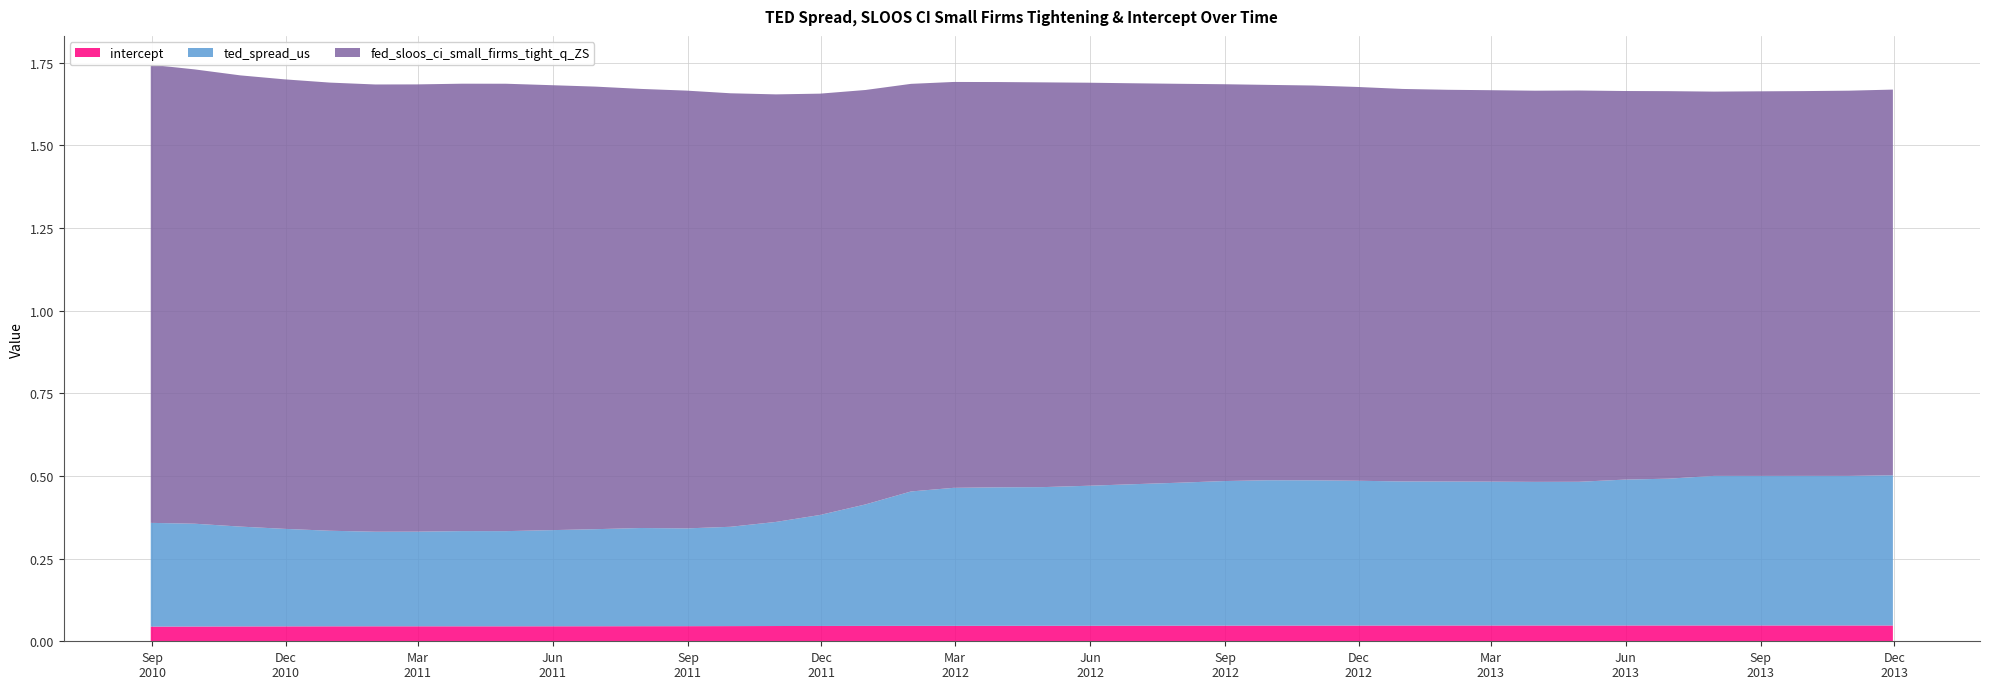

Reading right to left, extract all data points from this chart.

ted_spread_us: 0.5	0.5	0.5	0.5	0.5	0.4	0.4	0.4	0.4	0.4	0.4	0.4	0.4	0.4	0.4	0.4	0.4	0.4	0.4	0.4	0.4	0.4	0.4	0.4	0.3	0.3	0.3	0.3	0.3	0.3	0.3	0.3	0.3	0.3	0.3	0.3	0.3	0.3	0.3	0.3
fed_sloos_ci_small_firms_tight_q_ZS: 1.2	1.2	1.2	1.2	1.2	1.2	1.2	1.2	1.2	1.2	1.2	1.2	1.2	1.2	1.2	1.2	1.2	1.2	1.2	1.2	1.2	1.2	1.2	1.3	1.3	1.3	1.3	1.3	1.3	1.3	1.3	1.4	1.4	1.4	1.4	1.4	1.4	1.4	1.4	1.4
intercept: 0.0	0.0	0.0	0.0	0.0	0.0	0.0	0.0	0.0	0.0	0.0	0.0	0.0	0.0	0.0	0.0	0.0	0.0	0.0	0.0	0.0	0.0	0.0	0.0	0.0	0.0	0.0	0.0	0.0	0.0	0.0	0.0	0.0	0.0	0.0	0.0	0.0	0.0	0.0	0.0